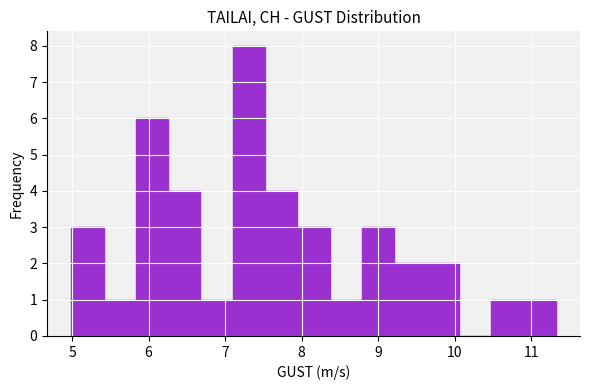

Over which range of the x-axis is the bar tallest?

7.1 to 7.5